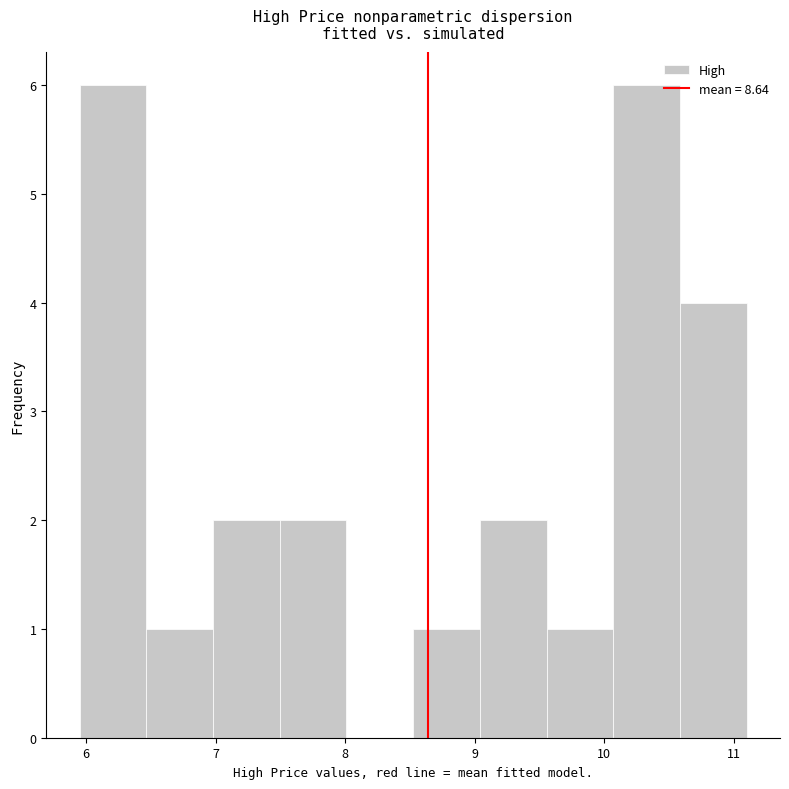

How tall is the bar that spans 9.6 to 10.1 on the x-axis? Neither the bar edges nor the heights are printed on the chart, so give them approximately, as read against the axes.

1